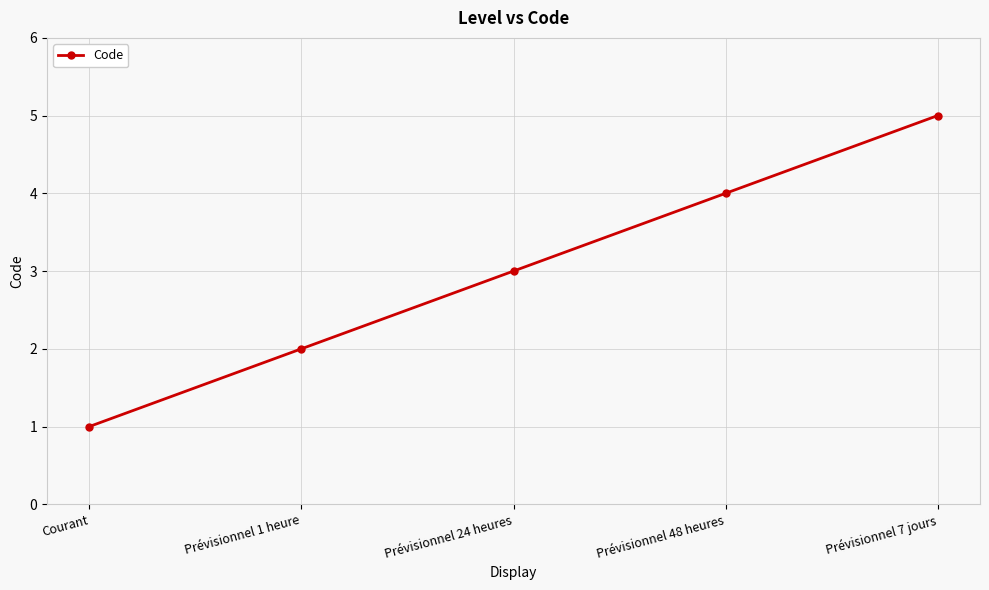

List the labels in order of value, smallest first.

Courant, Prévisionnel 1 heure, Prévisionnel 24 heures, Prévisionnel 48 heures, Prévisionnel 7 jours